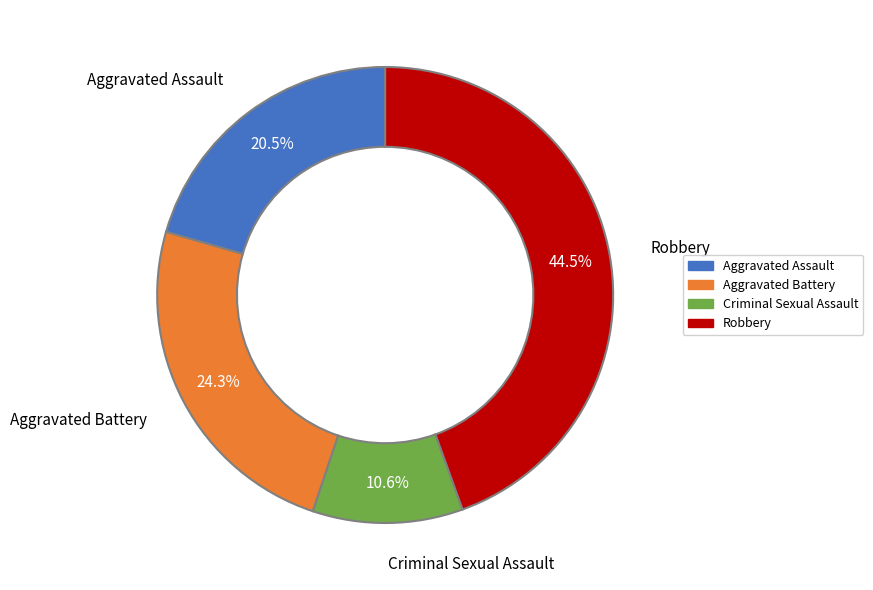

Does Aggravated Assault represent more than half of the total?

No